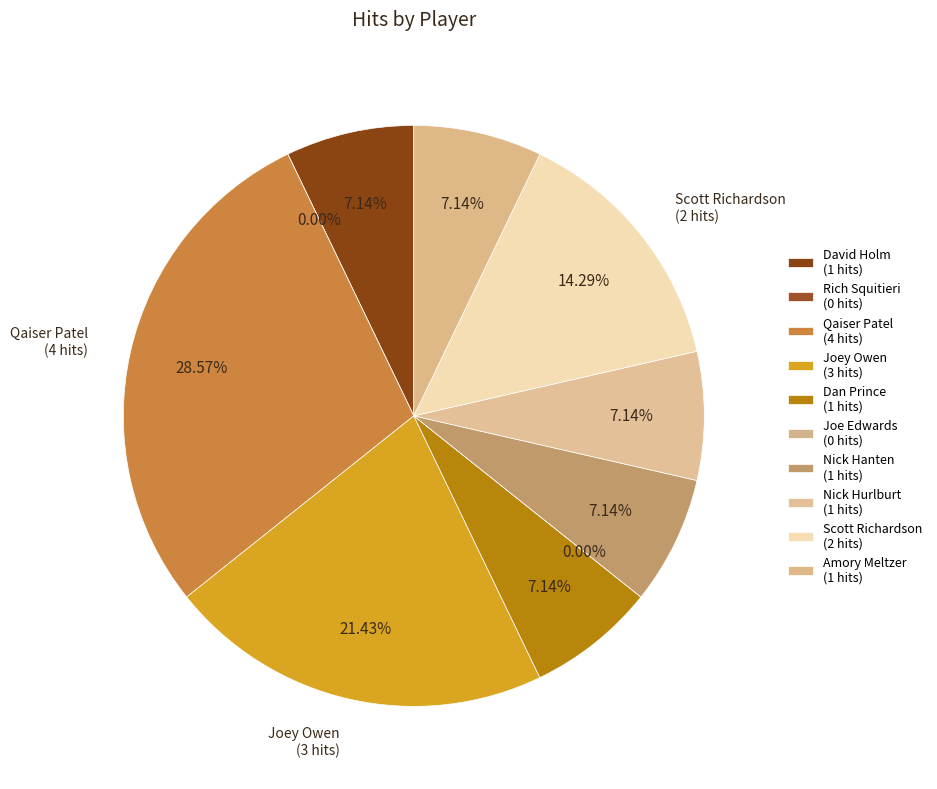

What is the total percentage of Joey Owen and Joe Edwards?

21.4%